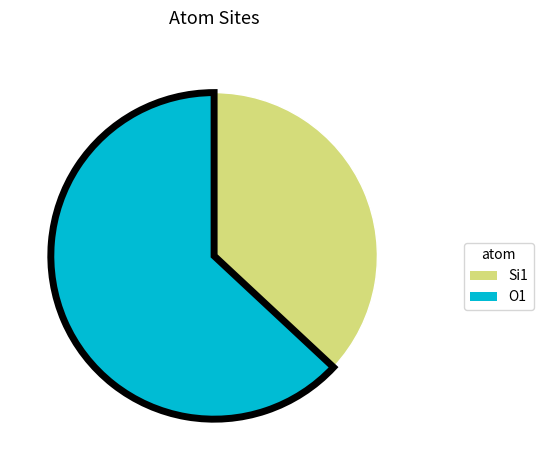

Between O1 and Si1, which is larger?

O1